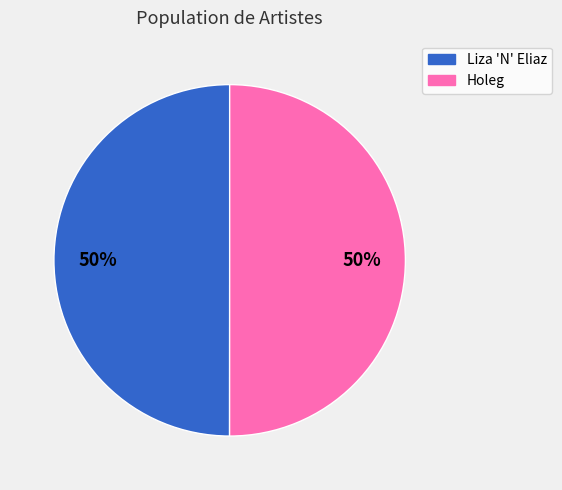

To the nearest percent, what is the average slice percentage?

50%